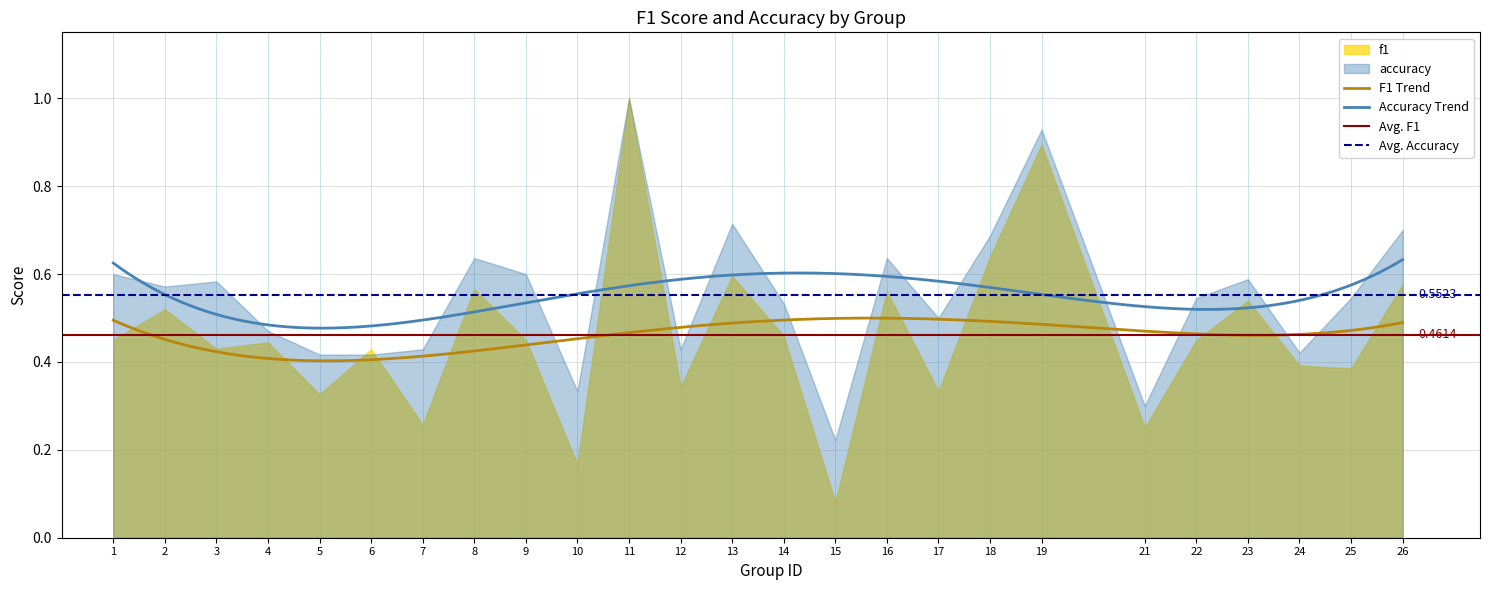

True or false: Accuracy Trend and F1 Trend intersect in this chart.

False